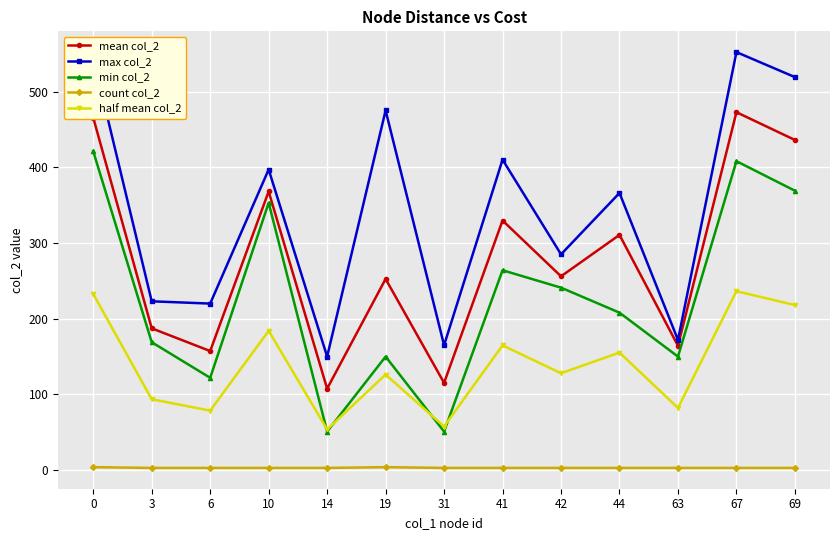

At which label is max col_2 closest to 351?

44